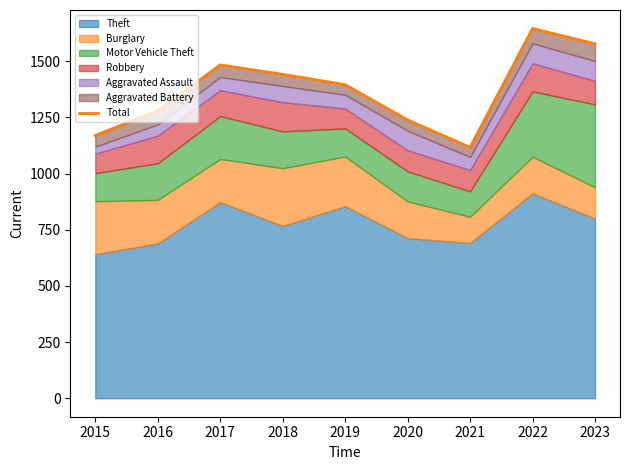

Reading left to right, what are all the values shown in this chart?

2015=1170	2016=1279	2017=1484	2018=1442	2019=1396	2020=1239	2021=1117	2022=1646	2023=1578